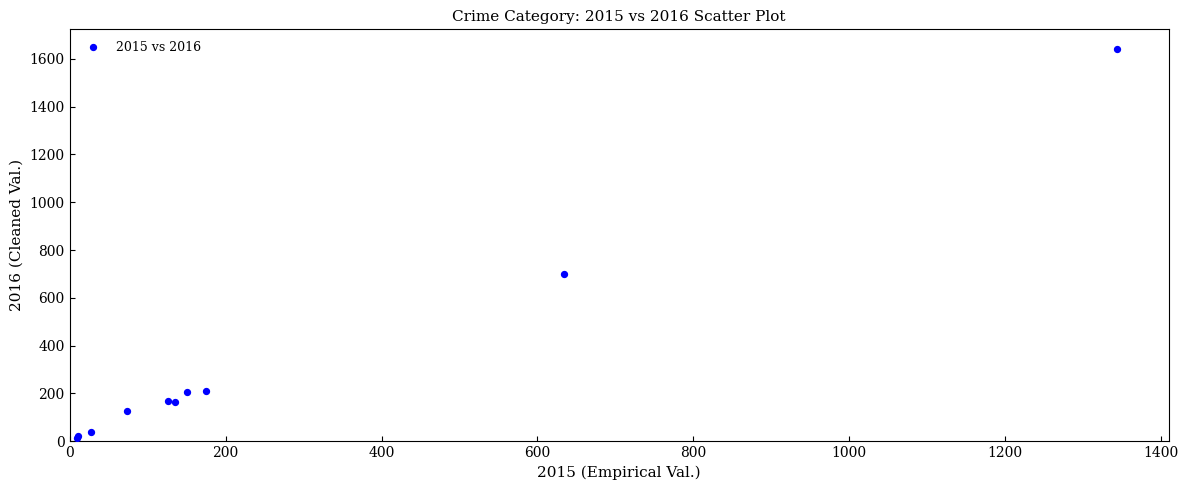

What Y value in the scatter plot is closest to 828?

698